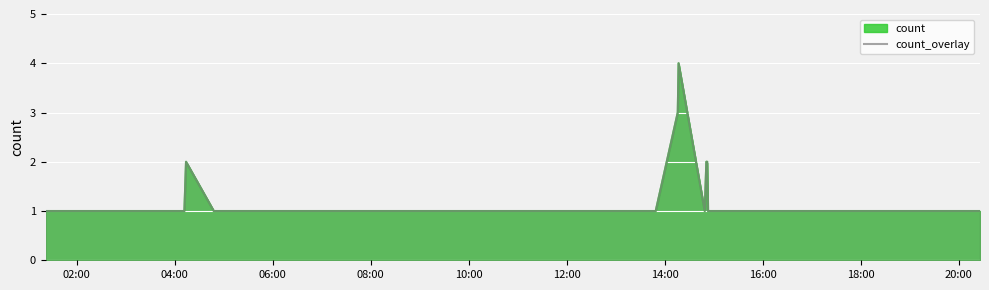

How many points are higher than both their immediate neighbors (excluding endpoints)?

2